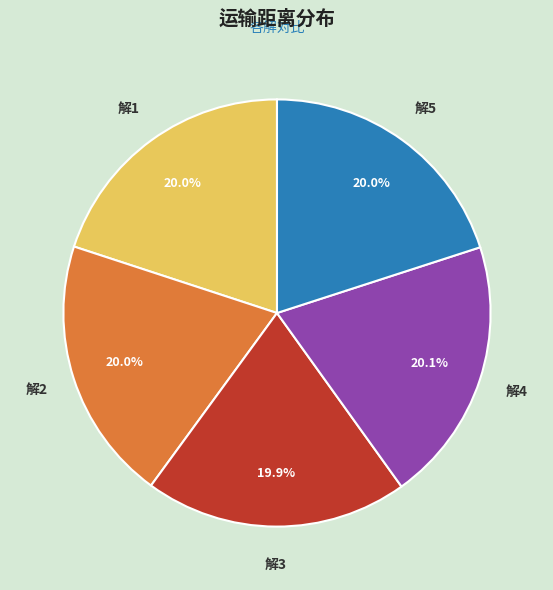

Is the sum of 解5 and 解4 greater than half?

No